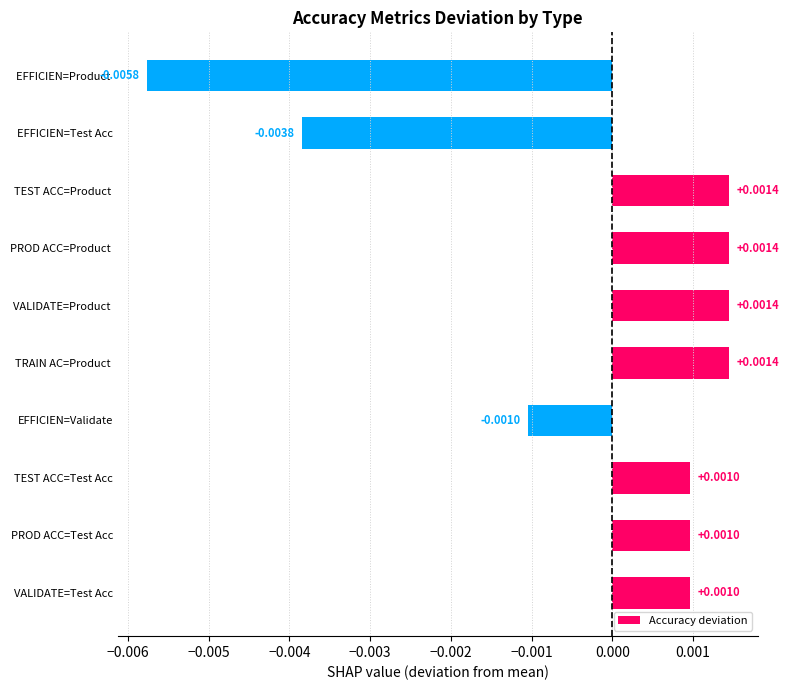

Between EFFICIEN=Validate and PROD ACC=Test Acc, which is larger?

PROD ACC=Test Acc